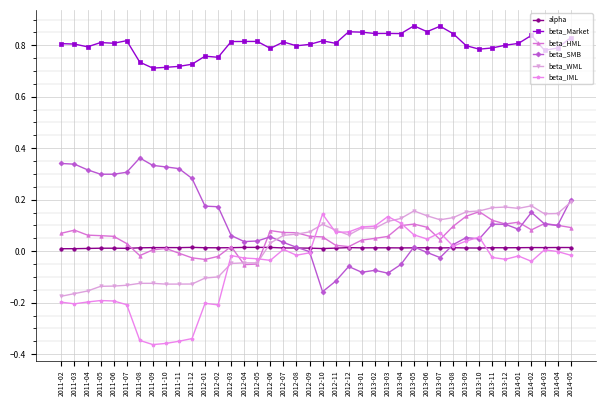

What position from the right is 2013-06?

12